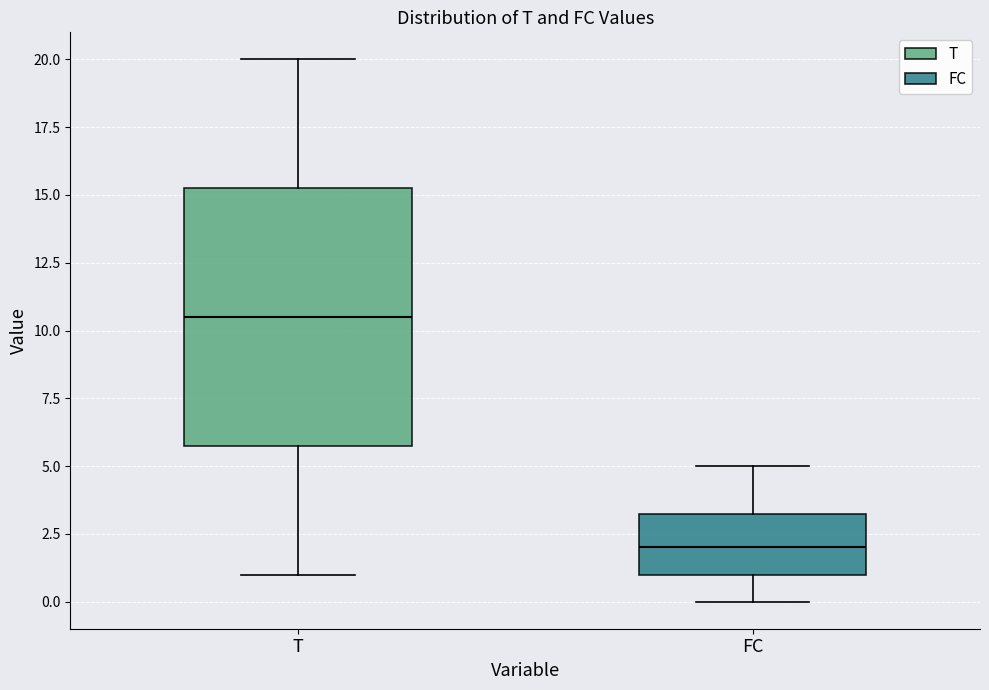

Comparing the boxes themselves (not the whiskers), which one is the tallest?

T